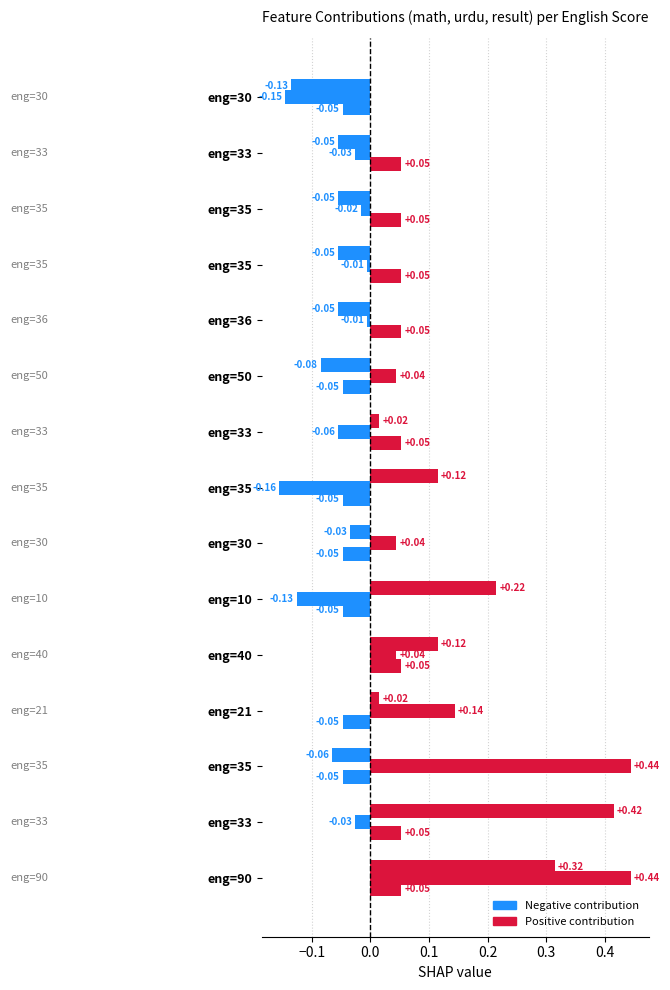

The value of result at eng=33 is 0.0. True or false?

False